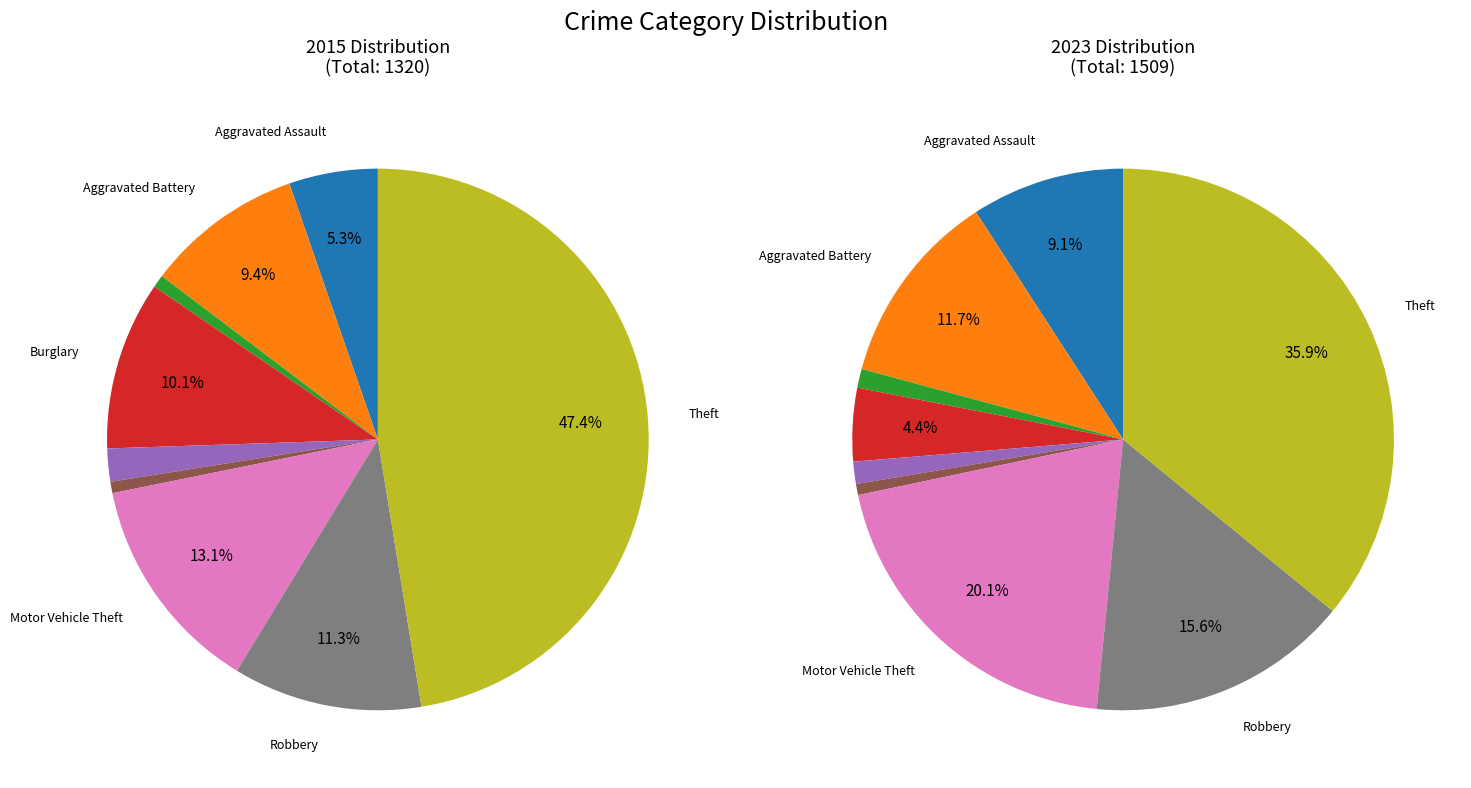

Which slice is the largest?

Theft